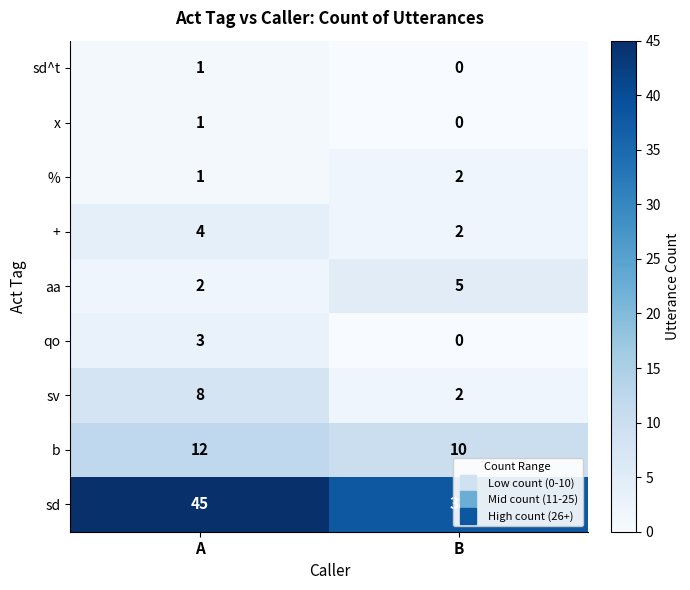

Read the sv value at A.

8